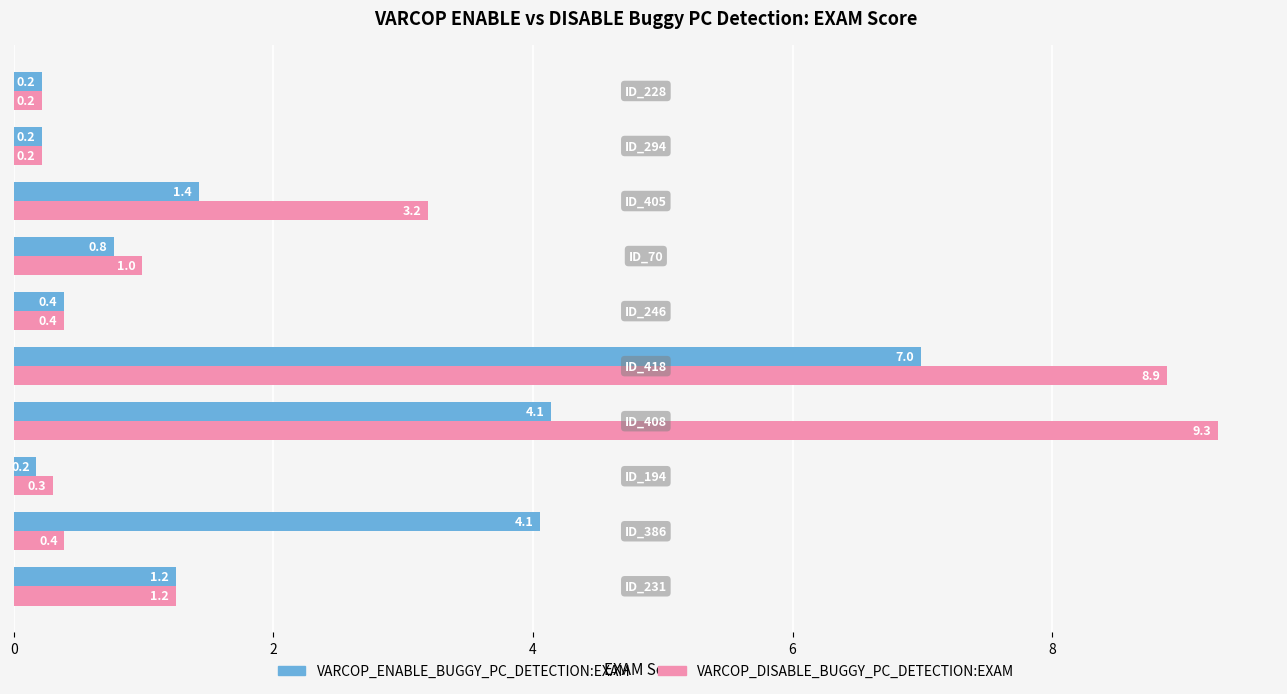

What is the difference between the second highest and minimum values in the VARCOP_DISABLE_BUGGY_PC_DETECTION:EXAM series?

8.7